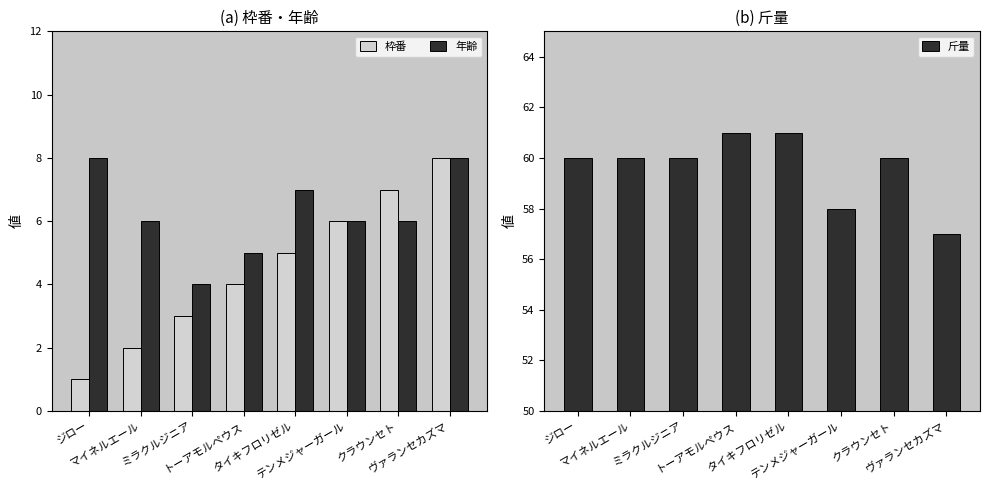

Count the number of categories in the chart.

8